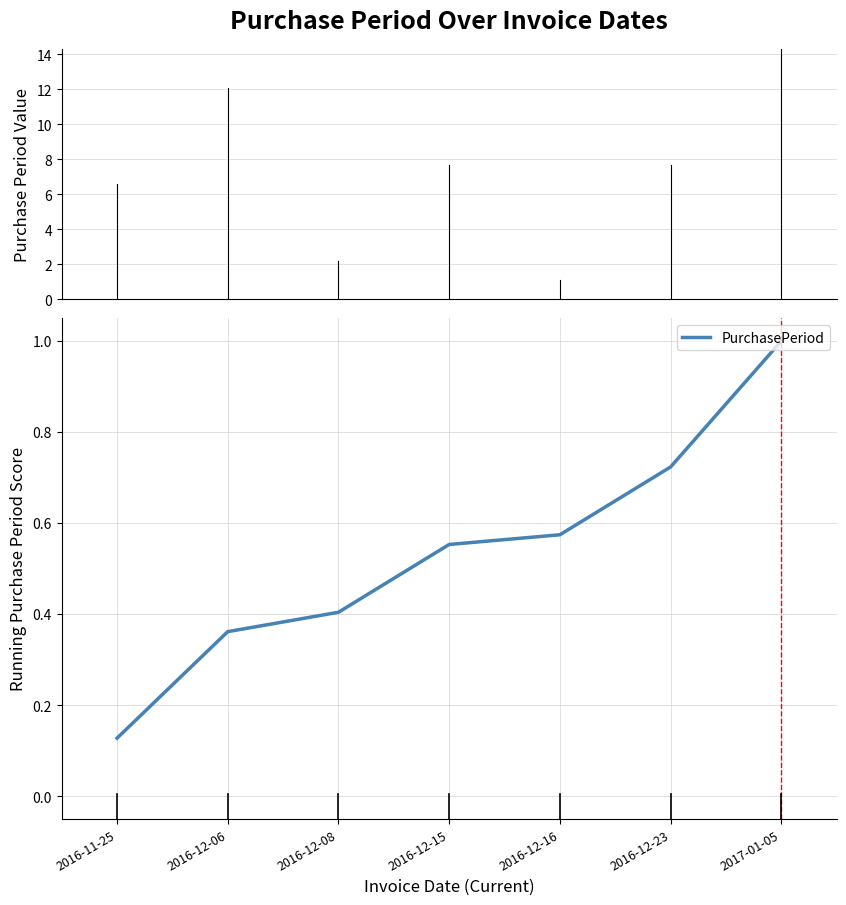

What is the sum of the values at 2017-01-05 and 2016-12-06?

1.4